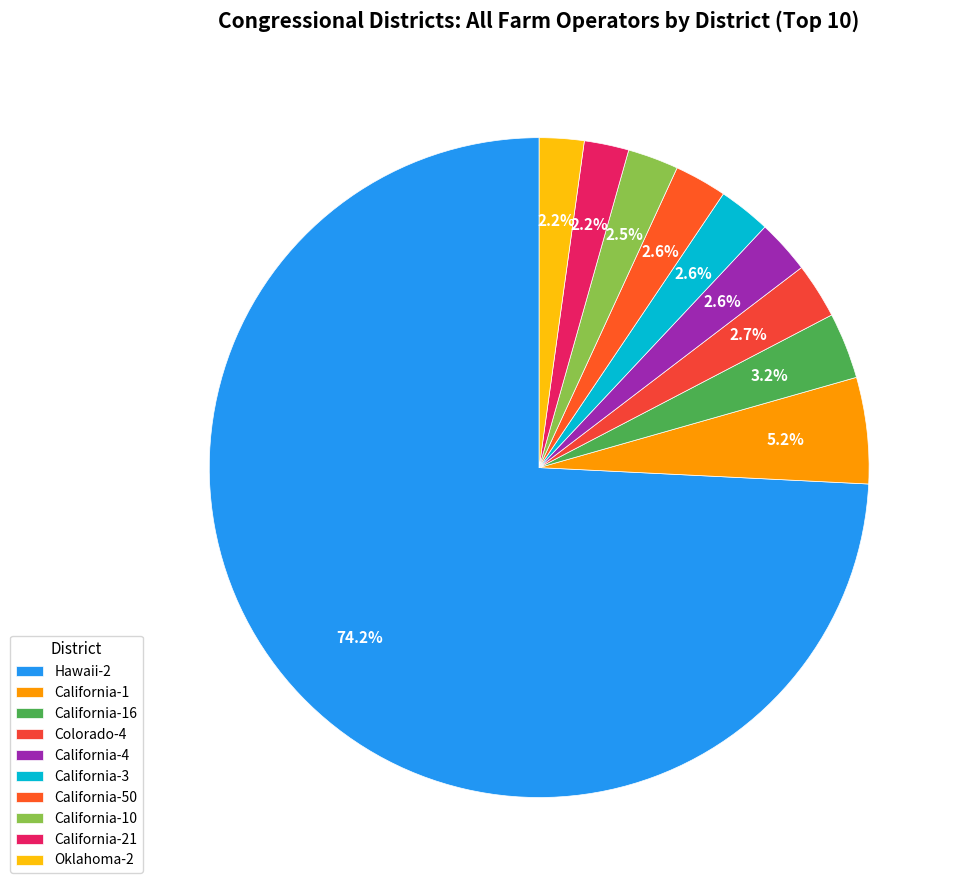

Approximately how many times larger is the value at California-16 compared to California-4?

1.2